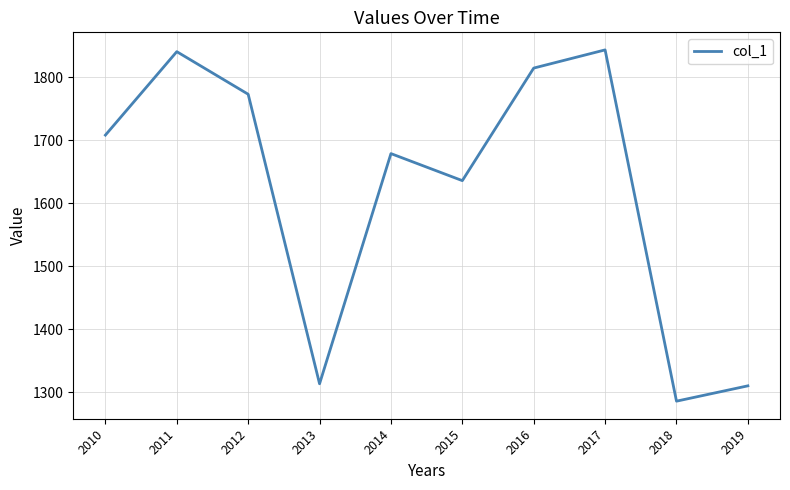

The value at 2010 is 2258.5. True or false?

False